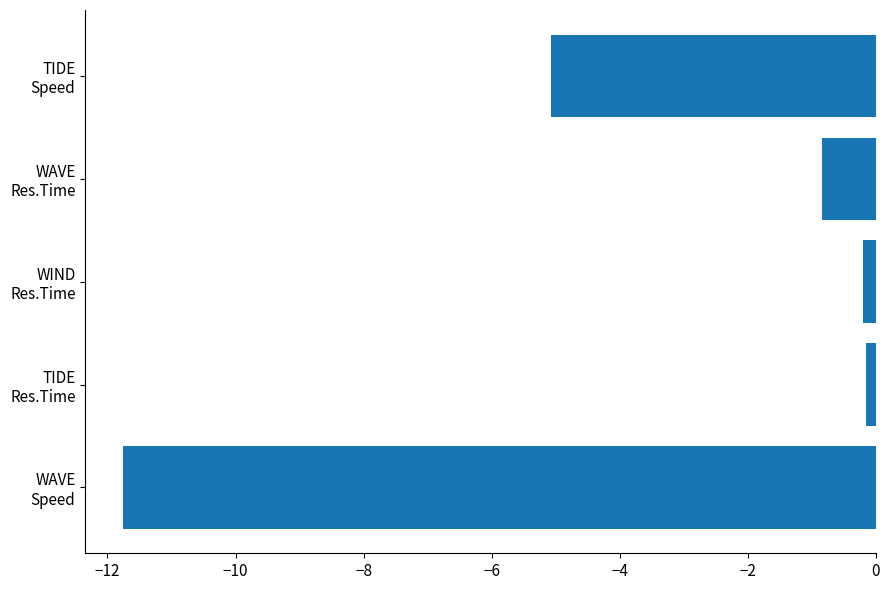

Does the chart contain stacked bars?

No